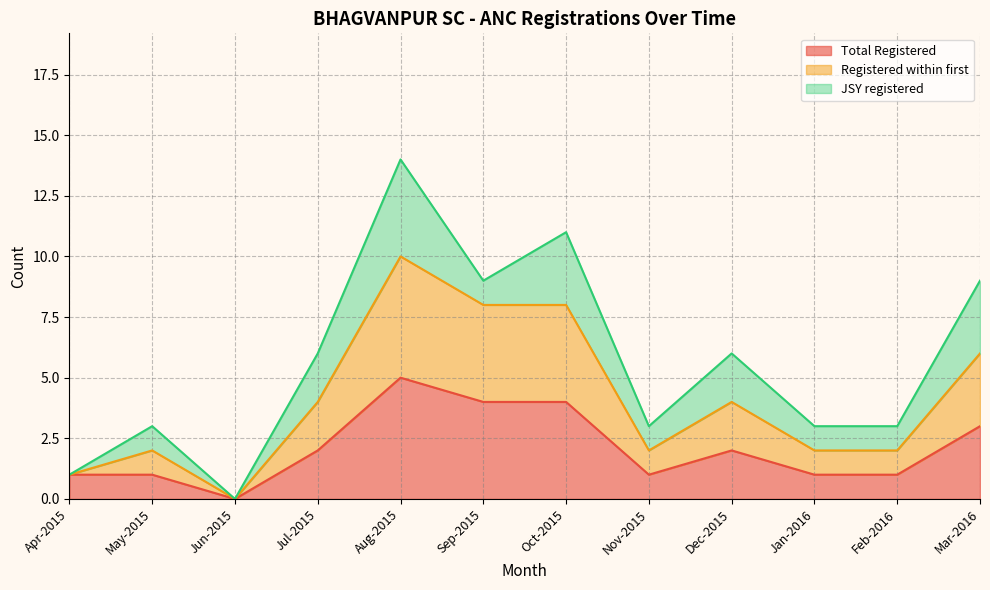

How many interior local valleys does the Total Registered series have?

2